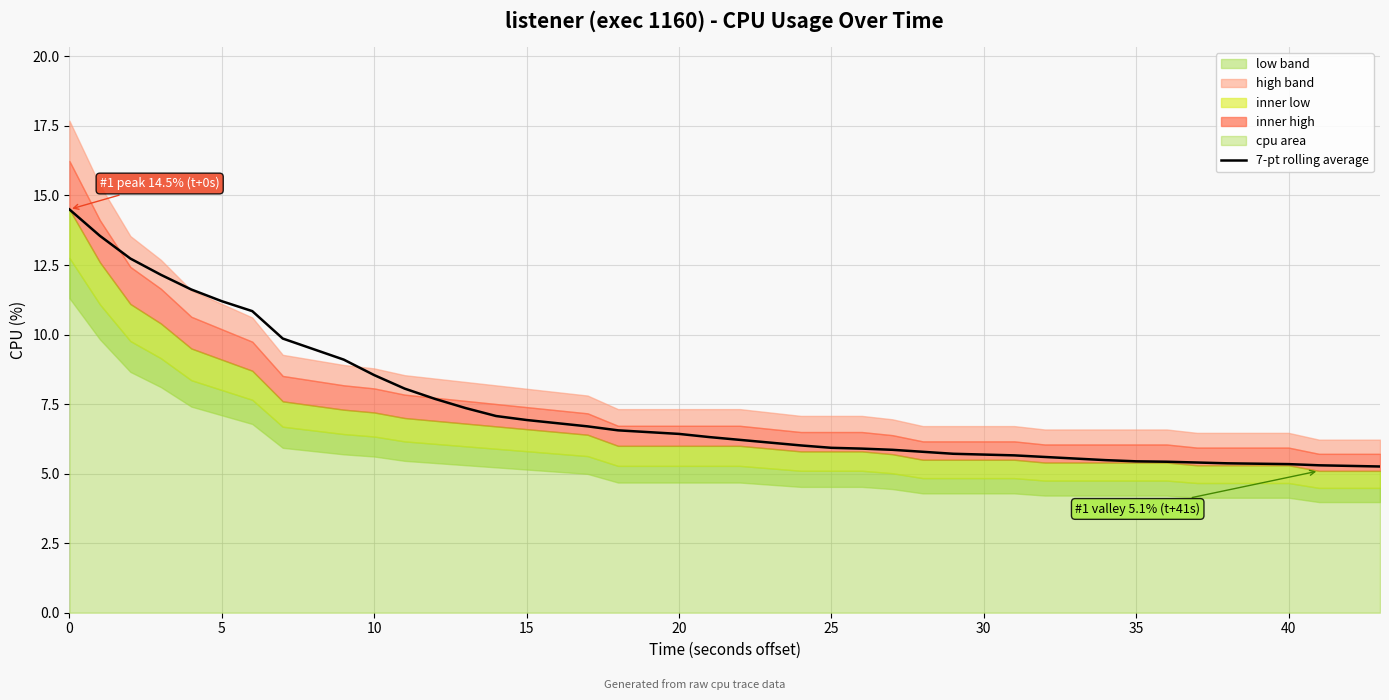

What is the lowest value of the 7-pt rolling average series?

5.3